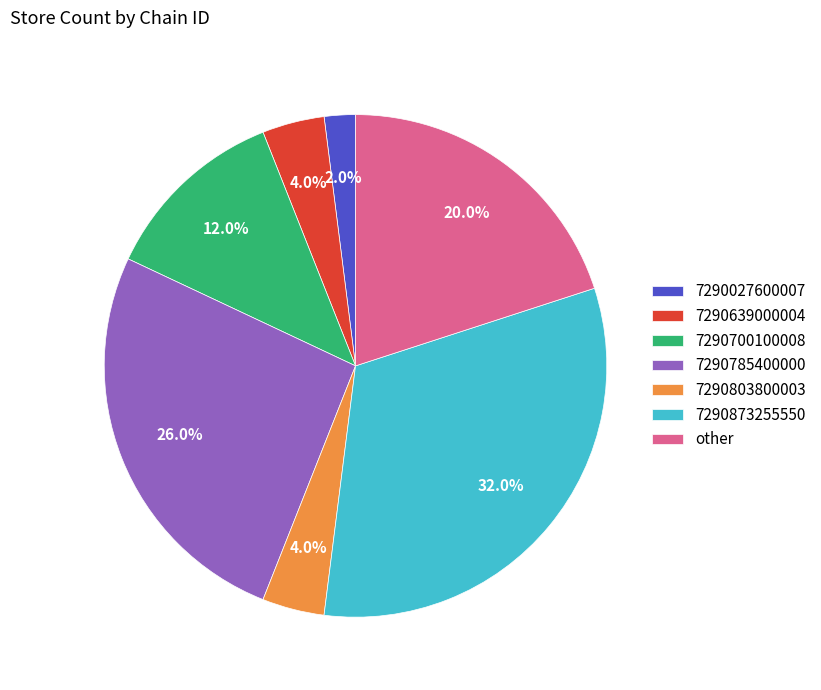

What portion of the pie excludes other?

80.0%